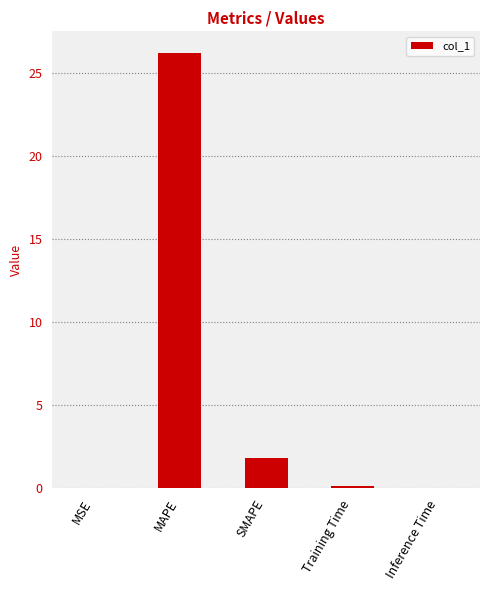

Which label corresponds to the largest value in the chart?

MAPE